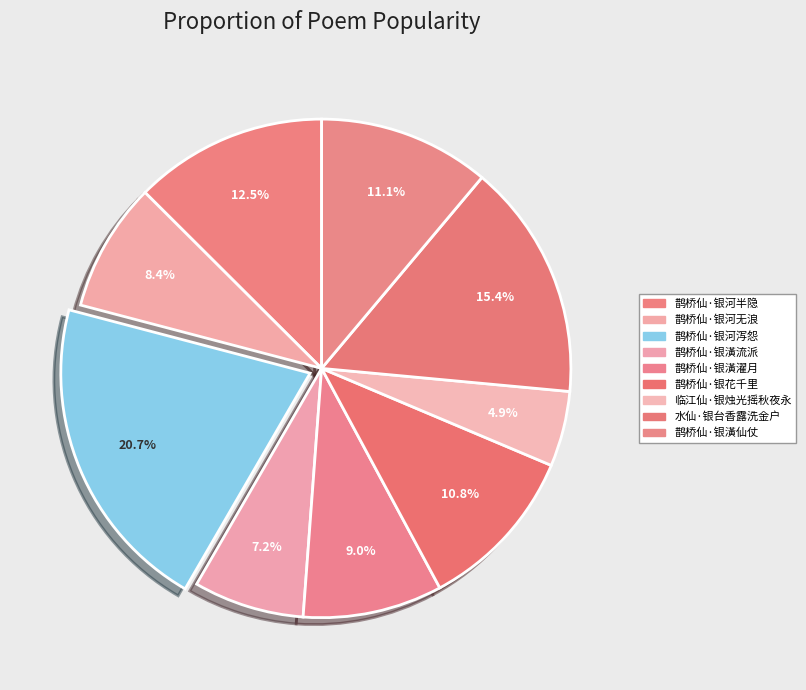

Which category has the smallest portion of the pie?

临江仙·银烛光摇秋夜永